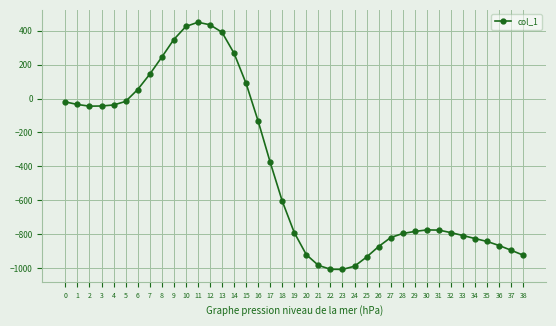

Is it true that the value at 7 is 143?

True